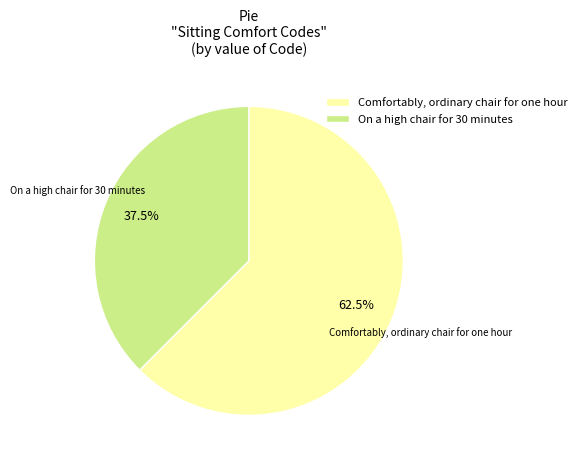

Count the number of slices in the pie.

2